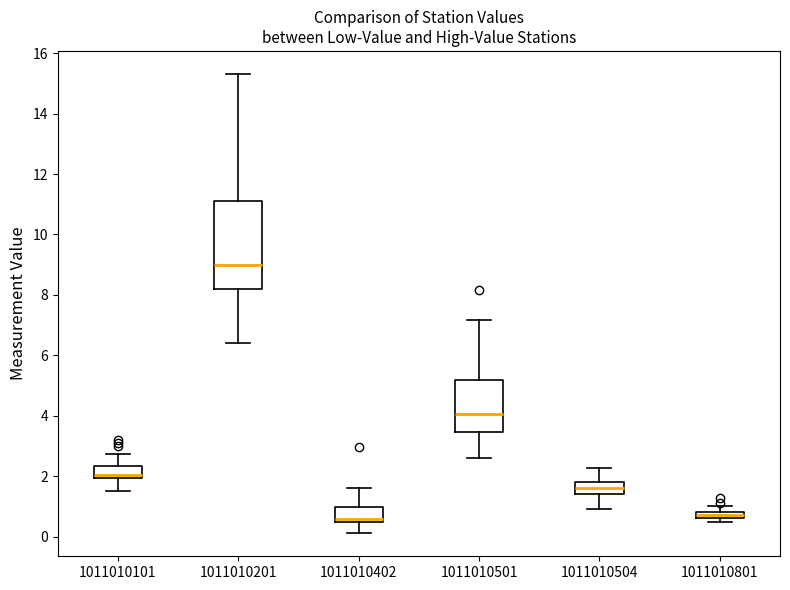

Which box has the highest median line?

1011010201